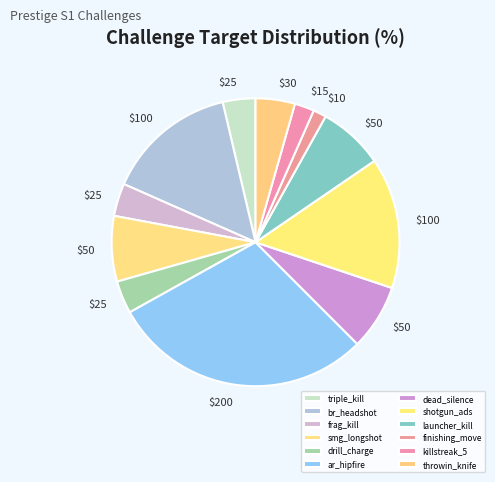

To the nearest percent, what percentage of the pie is triple_kill?

4%